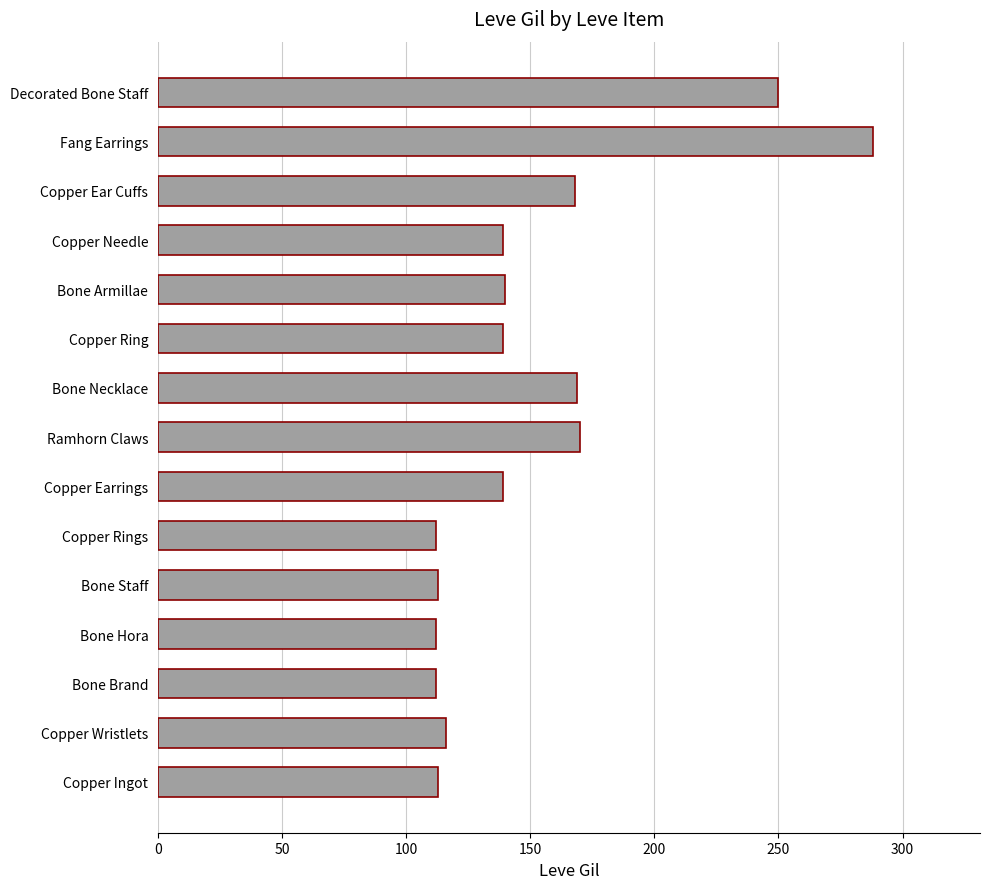

The value at Copper Rings is 32. True or false?

False